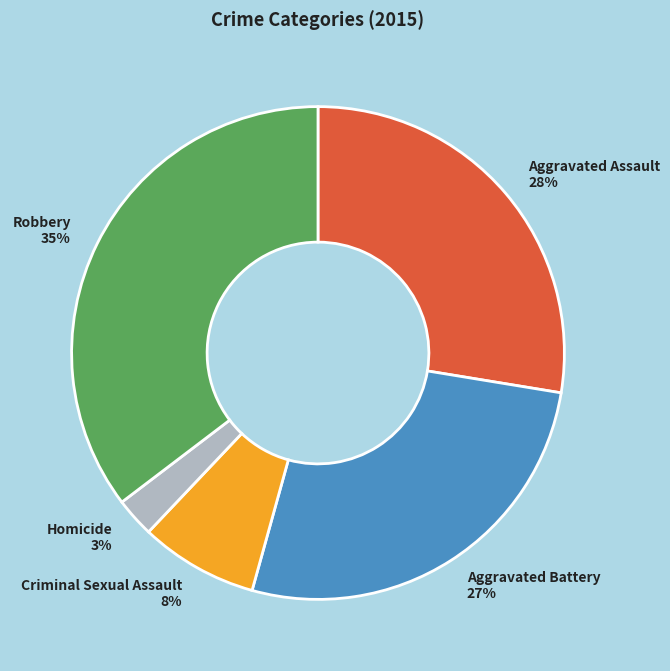

Do Homicide 3% and Aggravated Battery 27% together represent more than half of the pie?

No